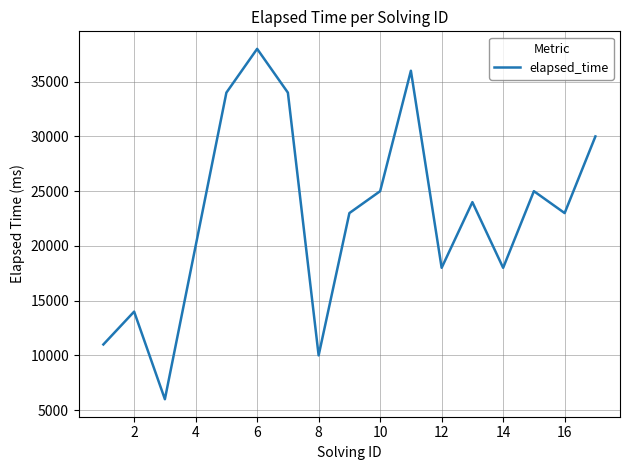

What is the minimum value shown in the chart?

6000